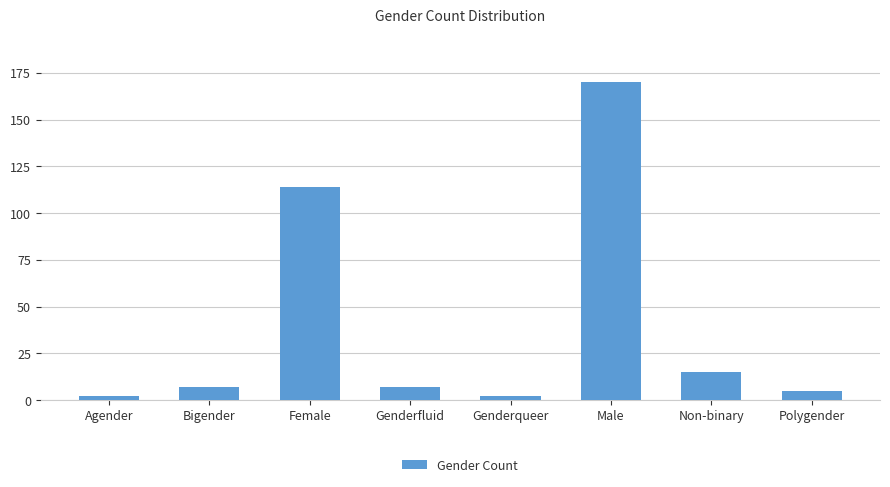

Reading right to left, extract all data points from this chart.

5	15	170	2	7	114	7	2